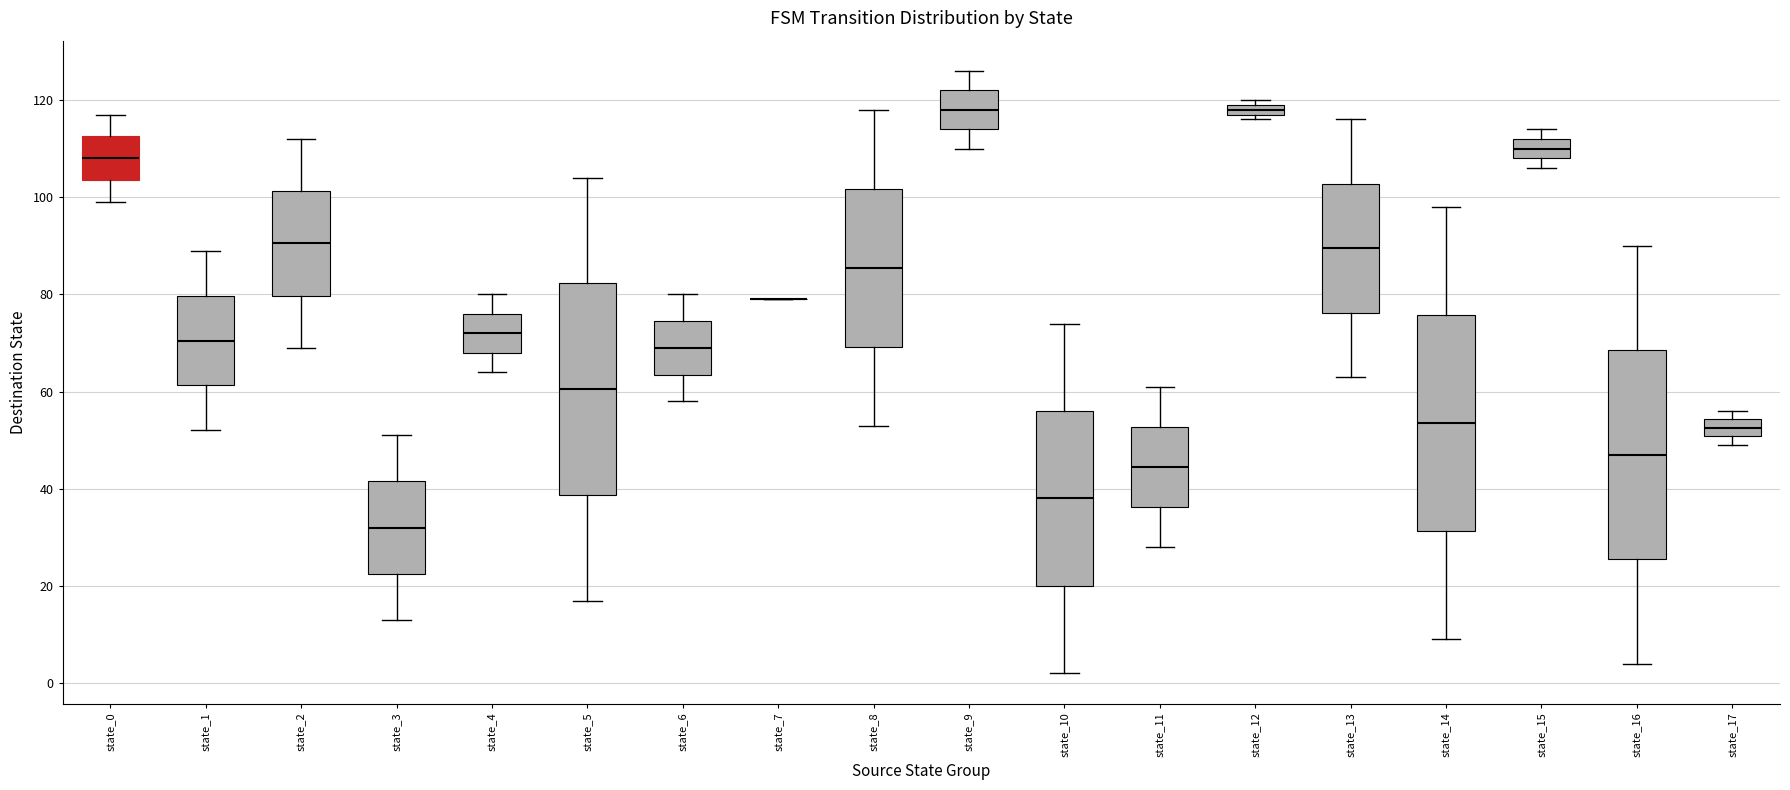

Where is the lower edge of the box for state_1 on the y-axis? The values are not printed on the chart, so give them approximately, as read against the axis.

62